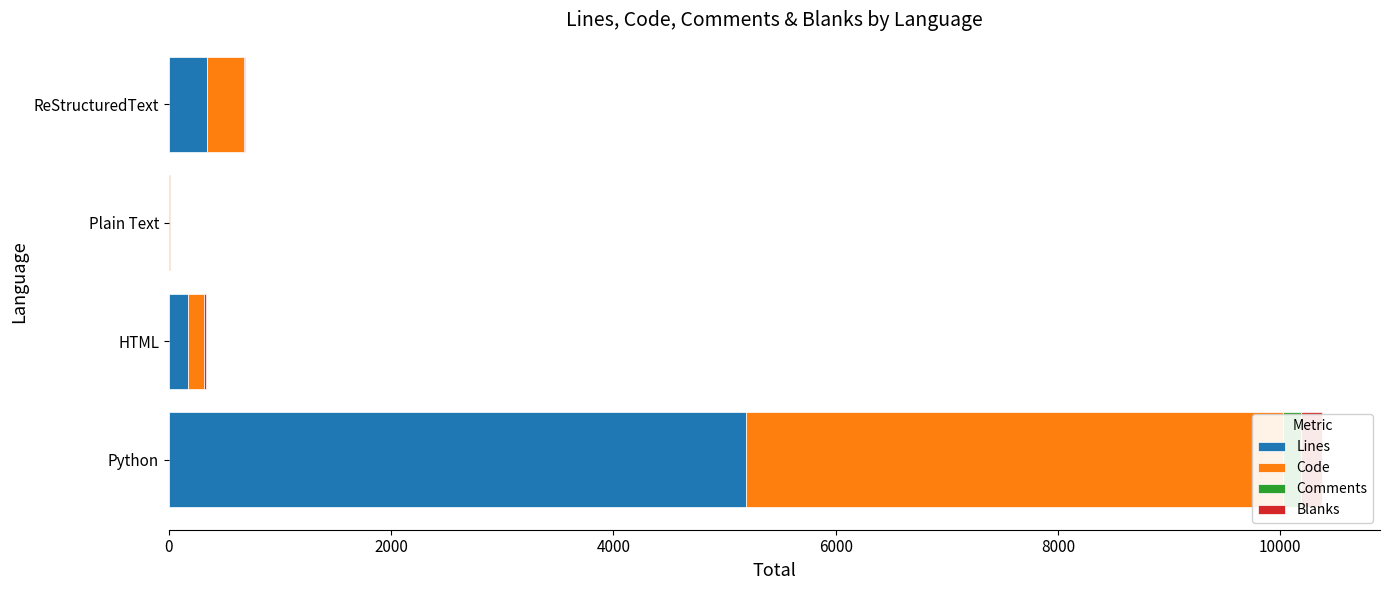

Reading left to right, extract all data points from this chart.

Lines: 5189	169	11	345
Code: 4831	147	11	328
Comments: 168	2	0	0
Blanks: 190	20	0	17